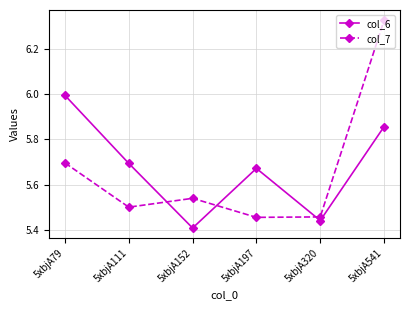

The col_7 series shows 5.5 at 5xbjA197. True or false?

True